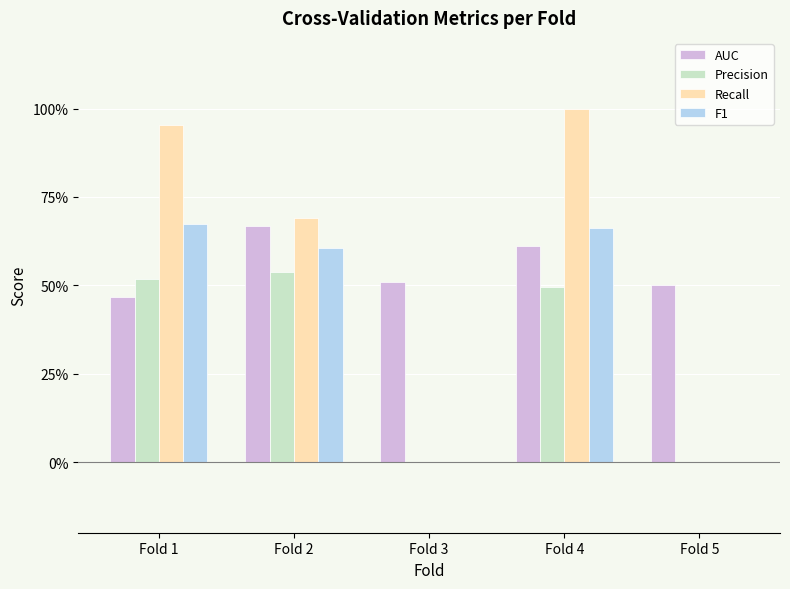

Are the bars horizontal?

No